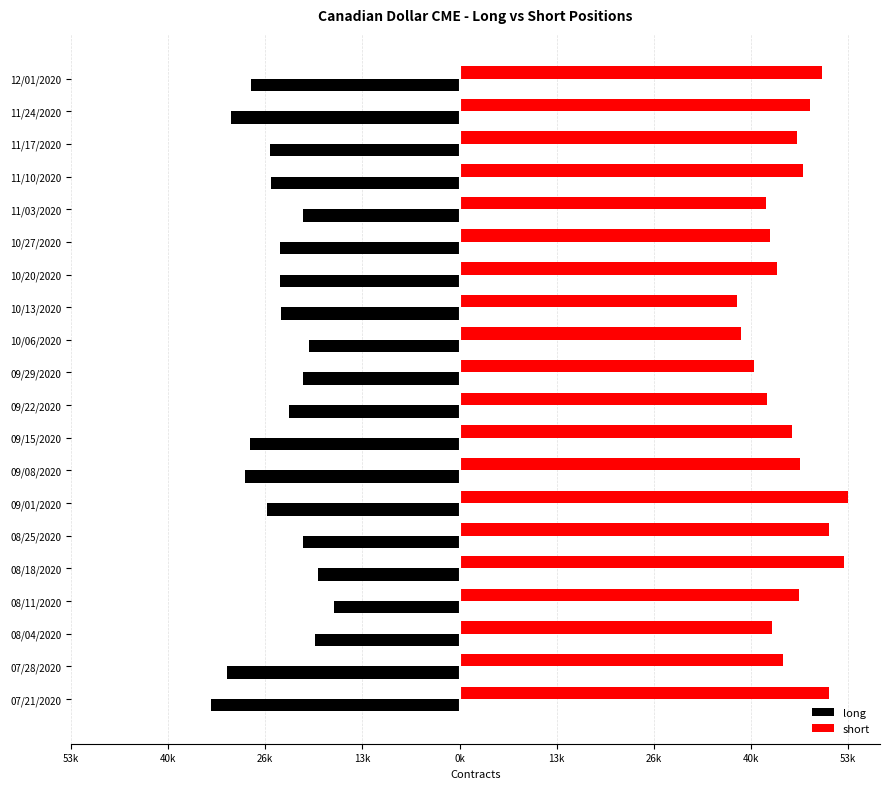

What are all the series names shown in the legend?

long, short